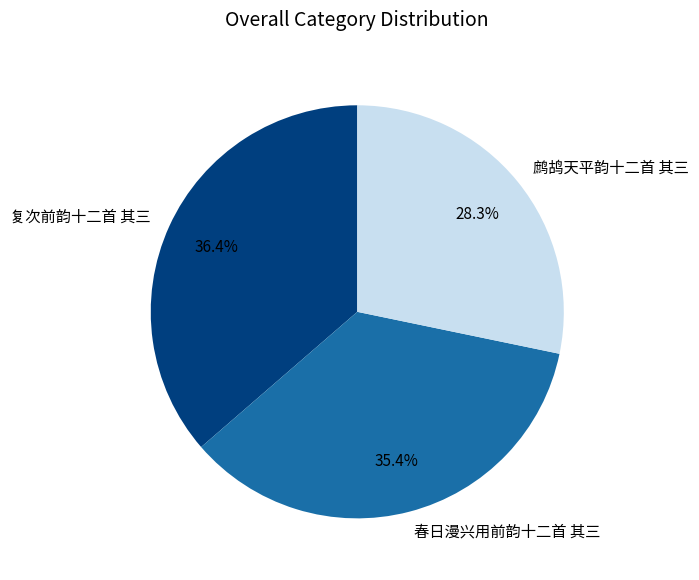

Is 复次前韵十二首 其三 the majority of the pie?

No